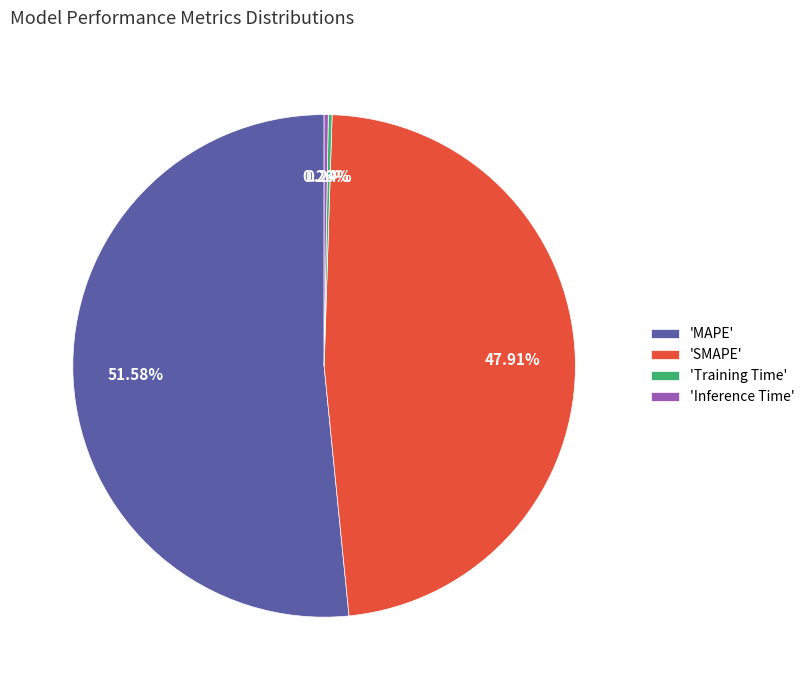

Which slice is the largest?

'MAPE'